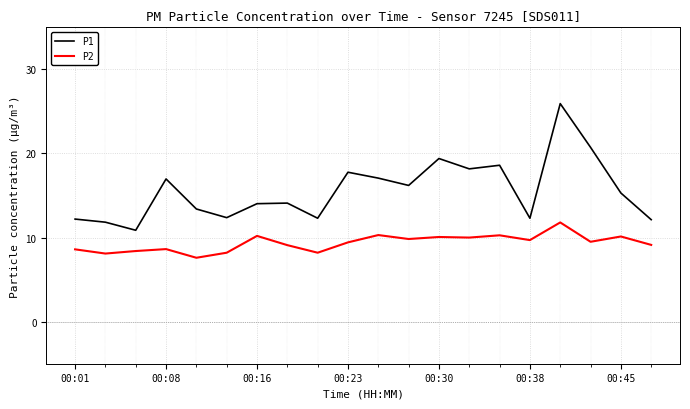

True or false: P1 and P2 cross at least once.

False